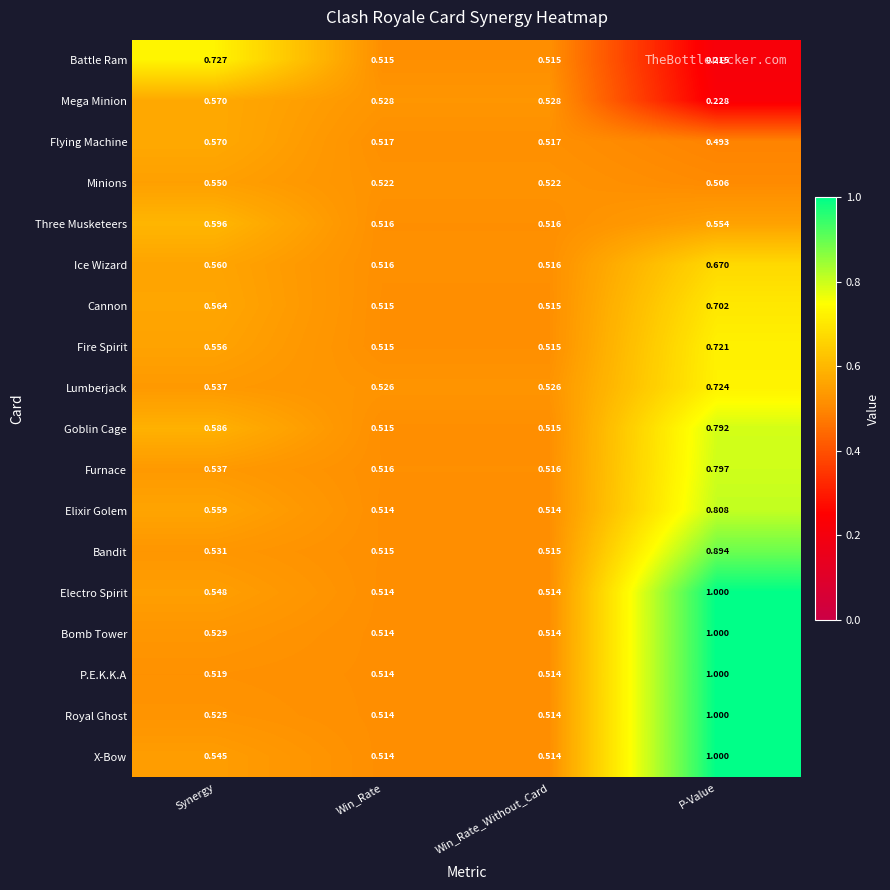

Which category has the highest value across all series?

P-Value